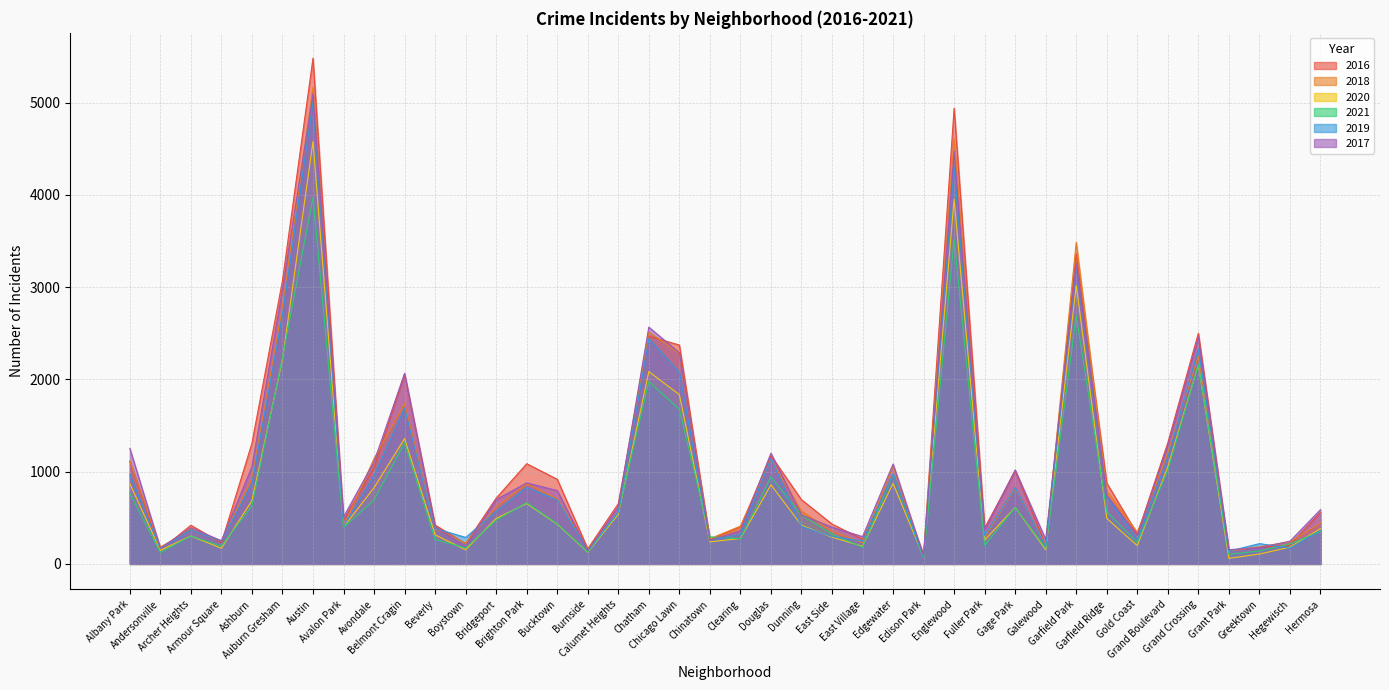

At which category is the sum across all series the highest?

Austin